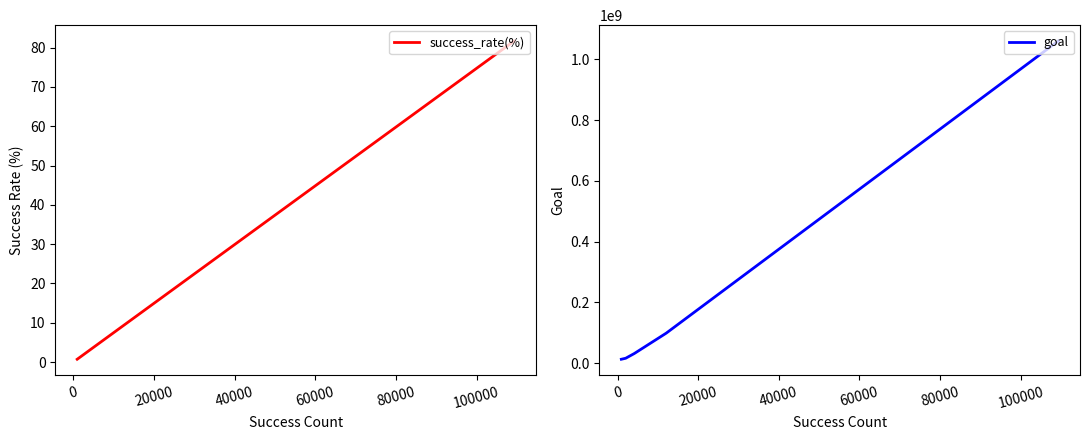

What is the difference between the maximum and second lowest values in the goal series?

1043706484.0